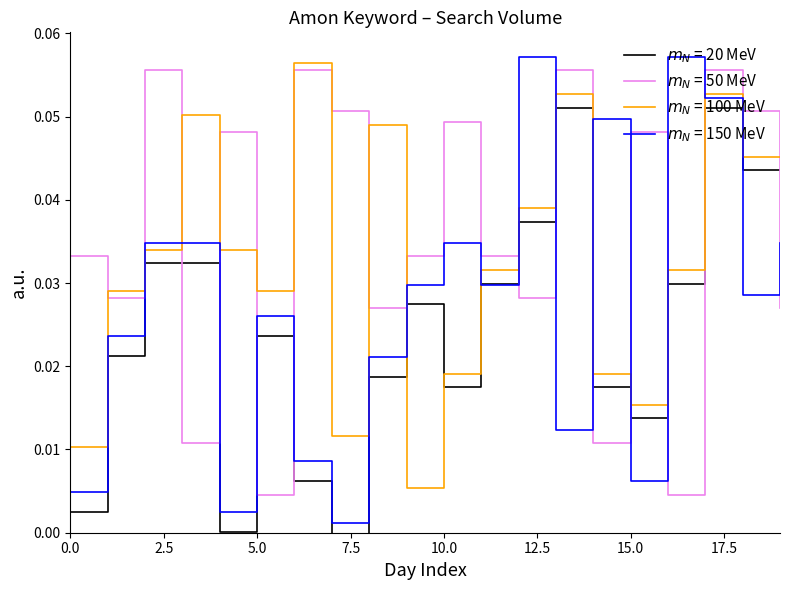

The value of Series C at 18 is 0.1. True or false?

False